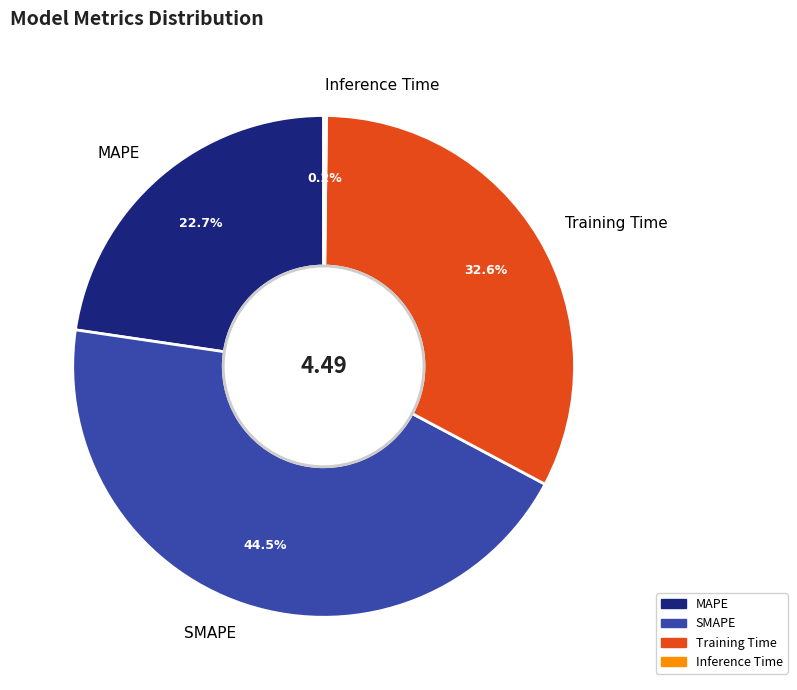

Between SMAPE and MAPE, which is larger?

SMAPE